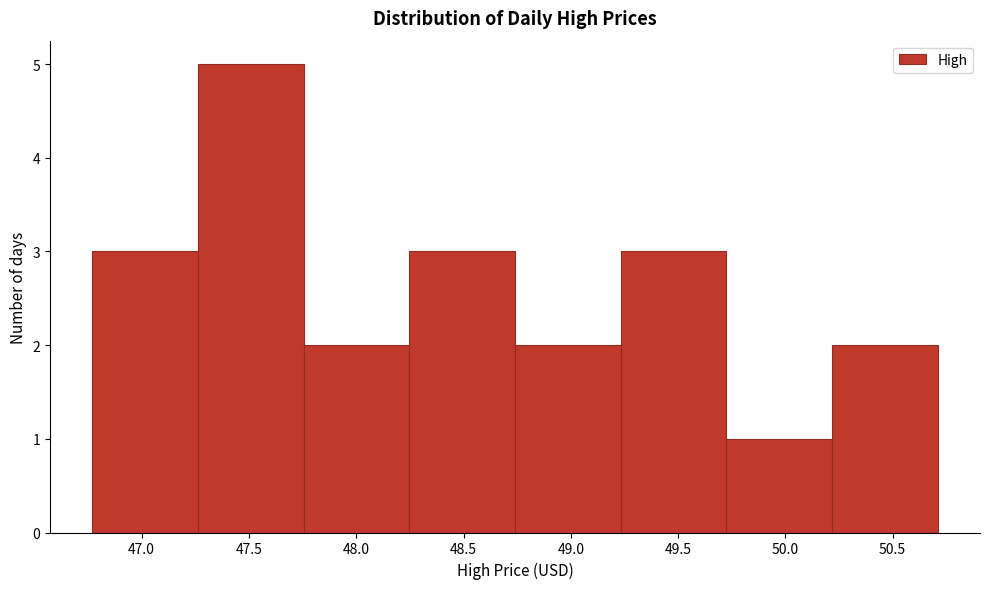

What is the height of the bar covering 49.75 to 50.20 on the x-axis? Neither the bar edges nor the heights are printed on the chart, so give them approximately, as read against the axes.

1